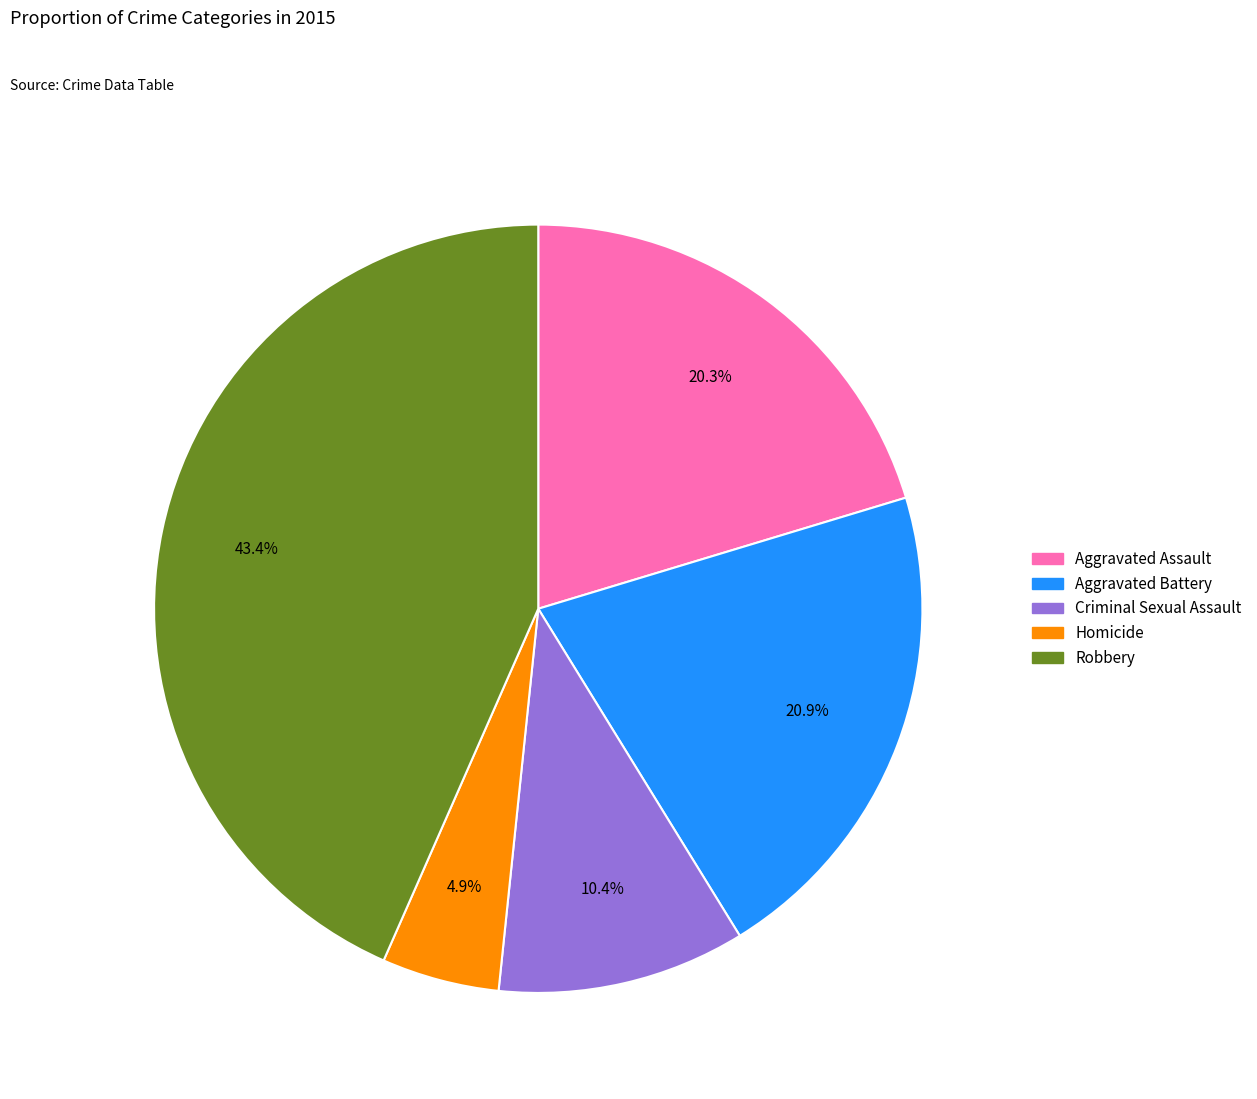

Between Homicide and Aggravated Battery, which is larger?

Aggravated Battery